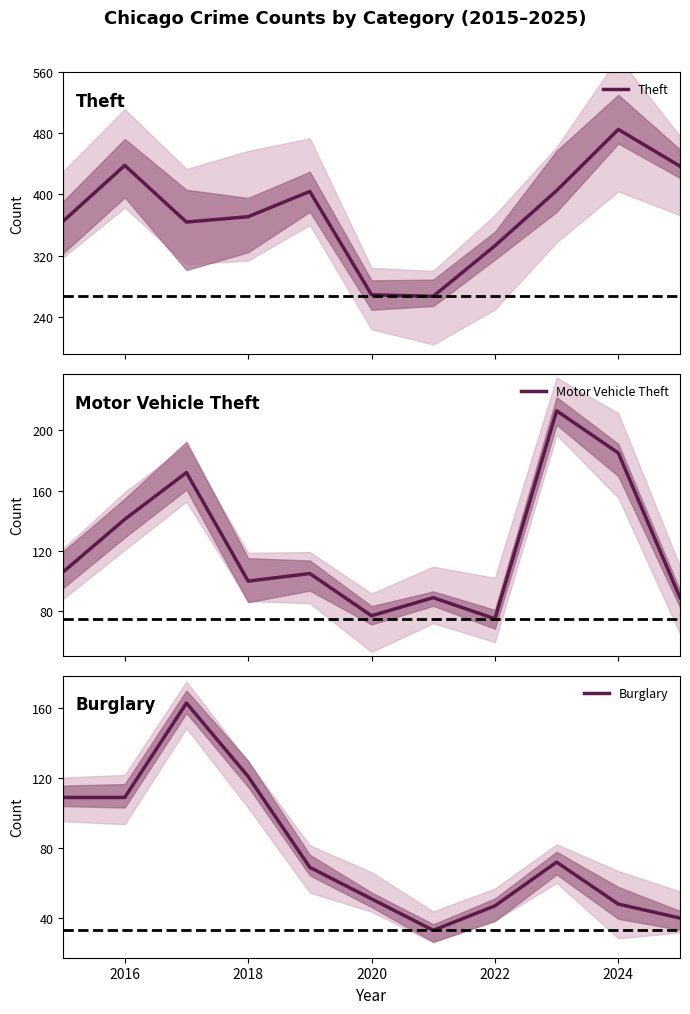

What is the sum of all Burglary values?

862